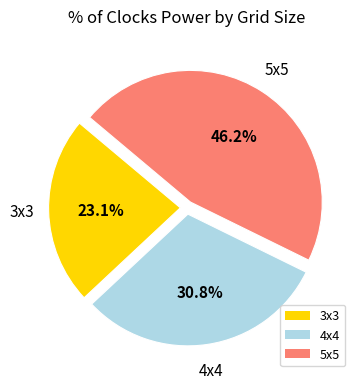

Is there any slice that represents more than half of the pie?

No